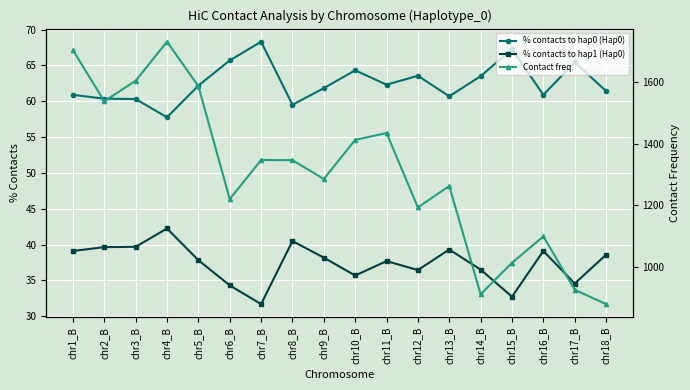

What position from the right is chr6_B?

13